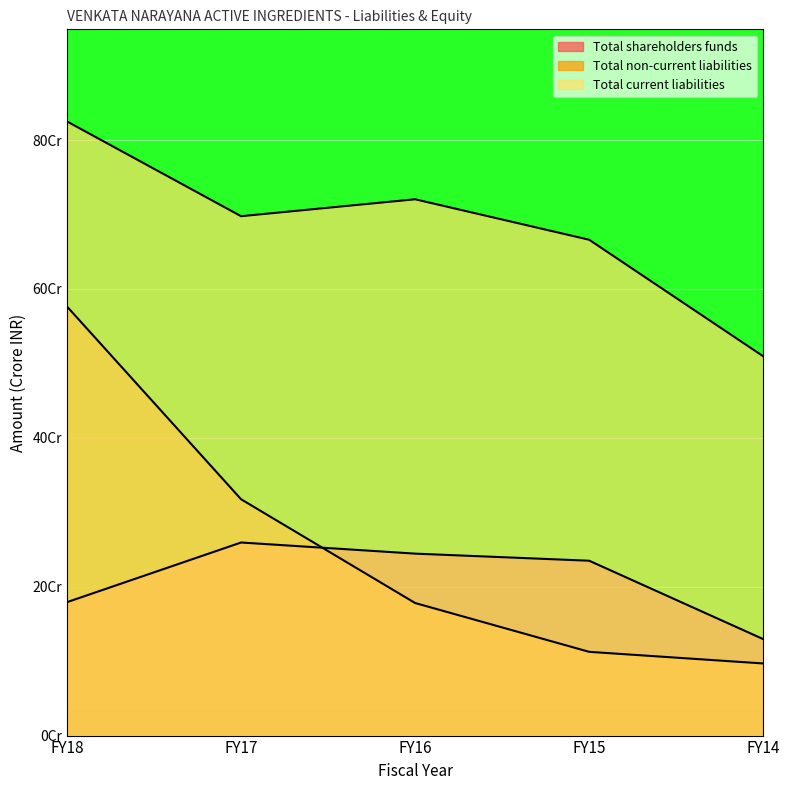

Rank the series at FY18 from lowest to highest value.

Total shareholders funds, Total non-current liabilities, Total current liabilities